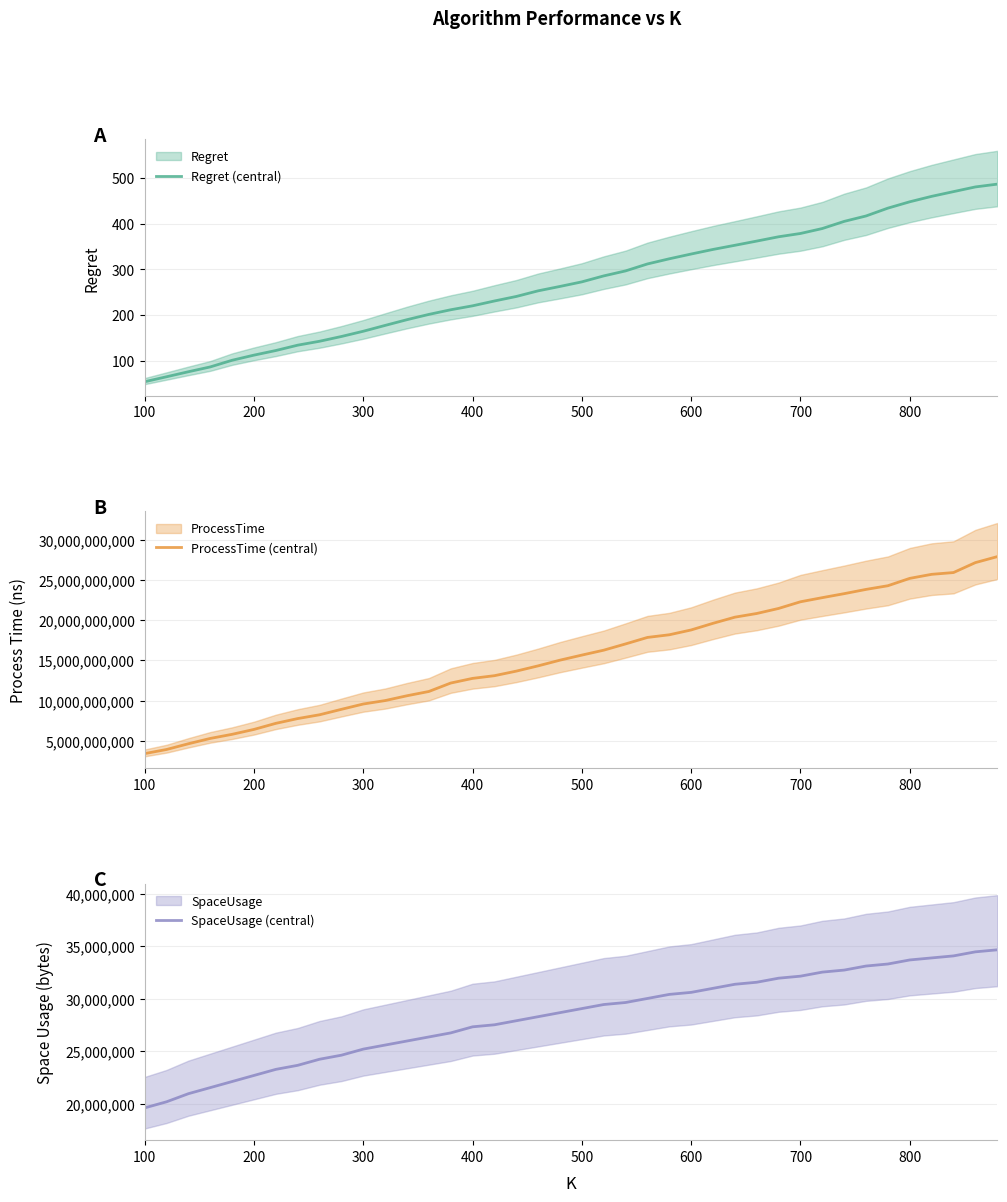

True or false: SpaceUsage (central) has more than 0 points higher than both neighbors.

False